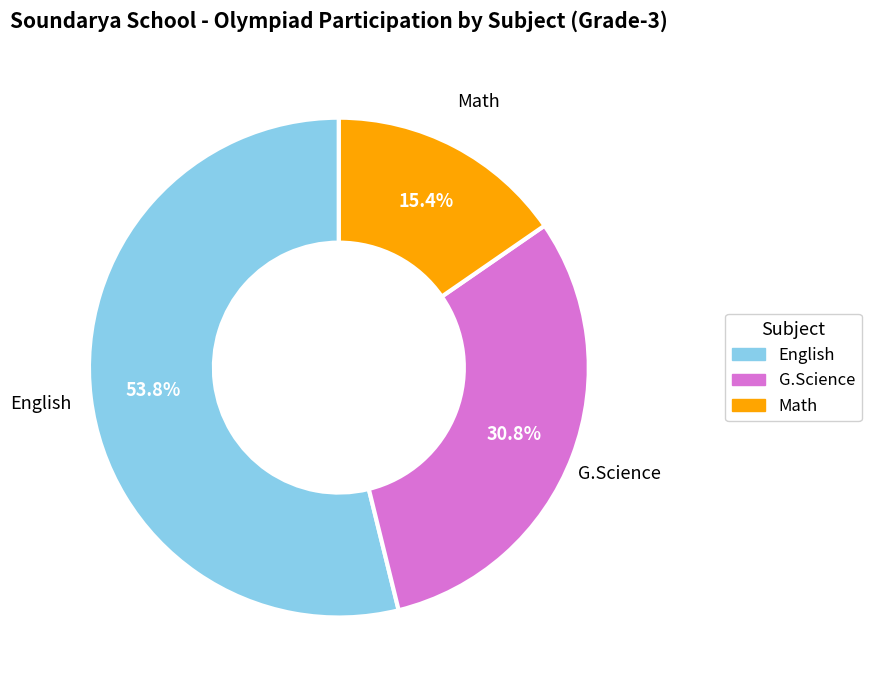

To the nearest percent, what is the combined percentage of English and G.Science?

85%